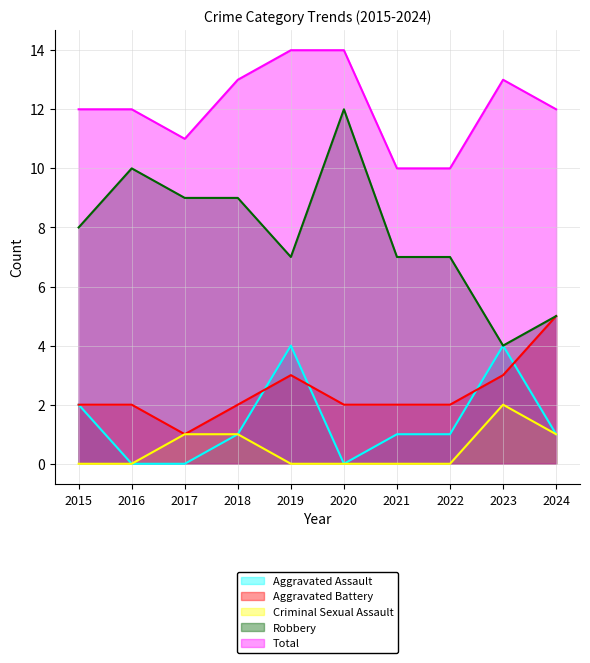

Where is Robbery nearest to the value 8?

2015